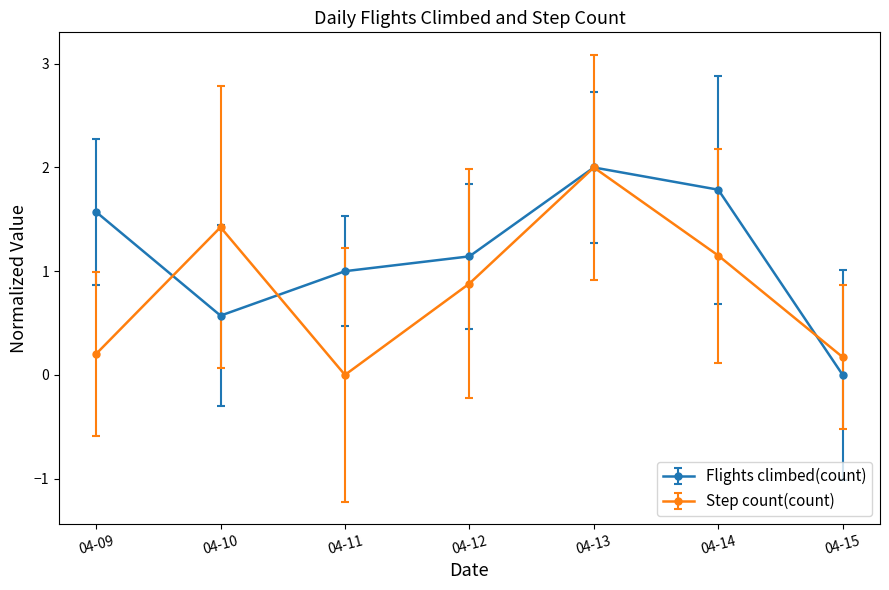

How many lines are shown in the chart?

2